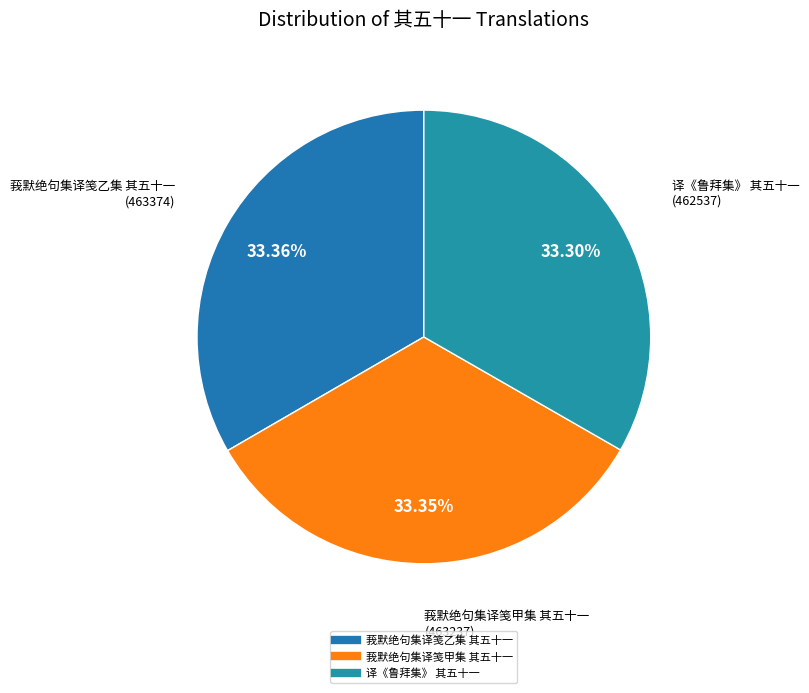

What is the ratio of the value at 译《鲁拜集》 其五十一 to the value at 莪默绝句集译笺甲集 其五十一?

1.0